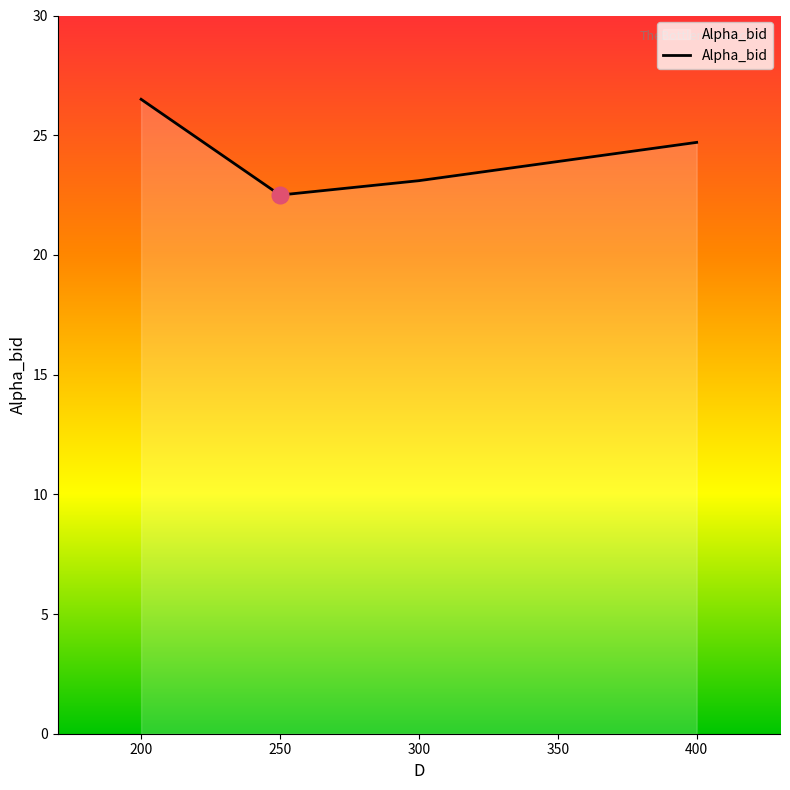

What is the change in value from 200 to 300?

-3.4